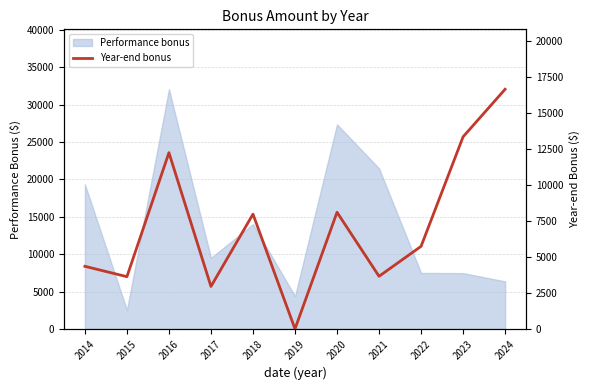

At which label does Performance bonus reach its peak?

2016